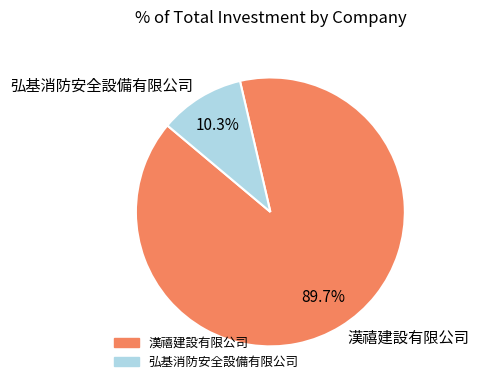

To the nearest percent, what portion does 弘基消防安全設備有限公司 represent?

10%